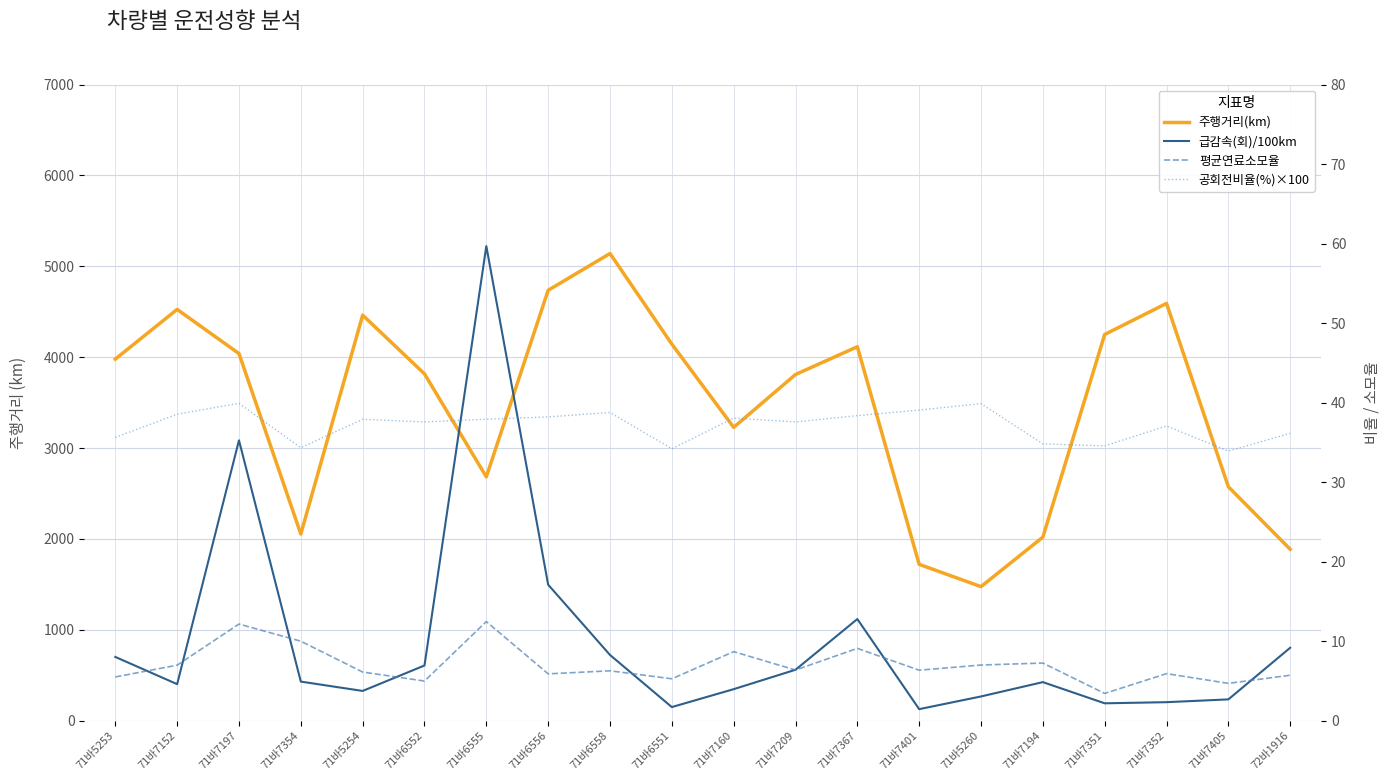

Which series has the largest range (max minus min)?

주행거리(km)